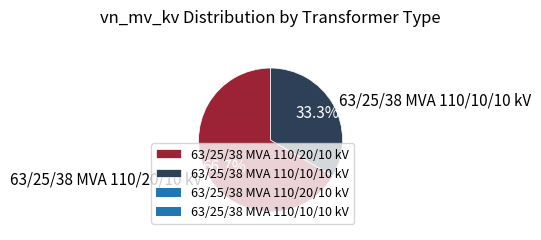

Which slice represents more than half of the pie?

63/25/38 MVA 110/20/10 kV